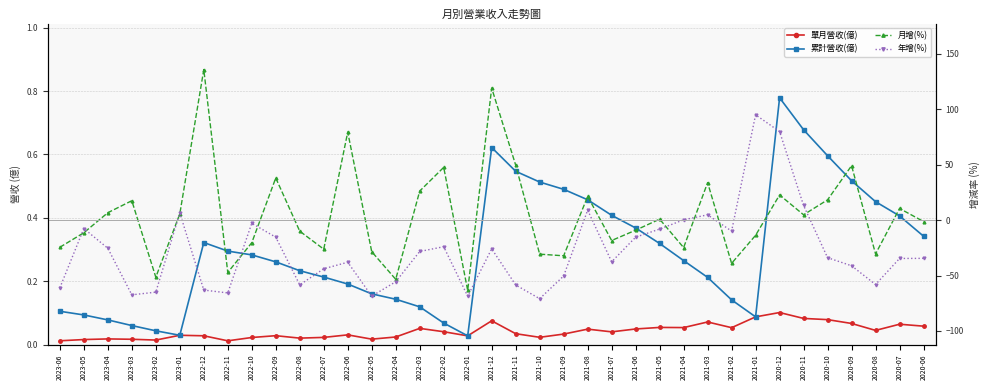

What is the maximum value for 單月營收(億)?

0.1